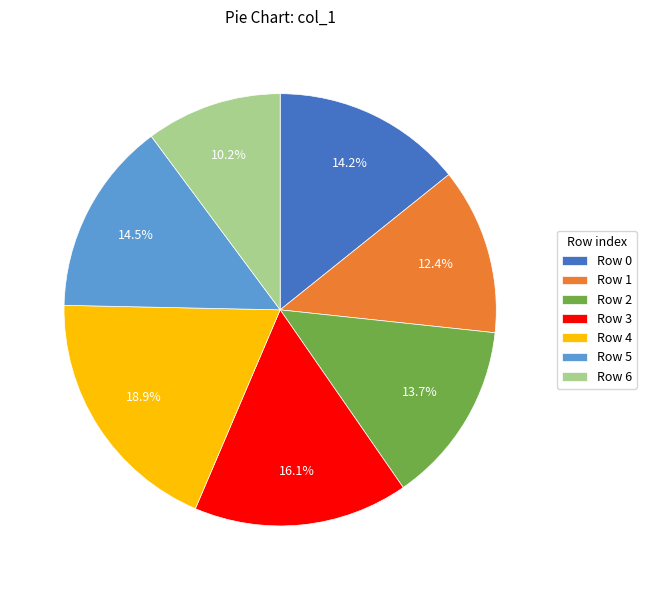

Approximately how many times larger is the value at Row 4 compared to Row 3?

1.2